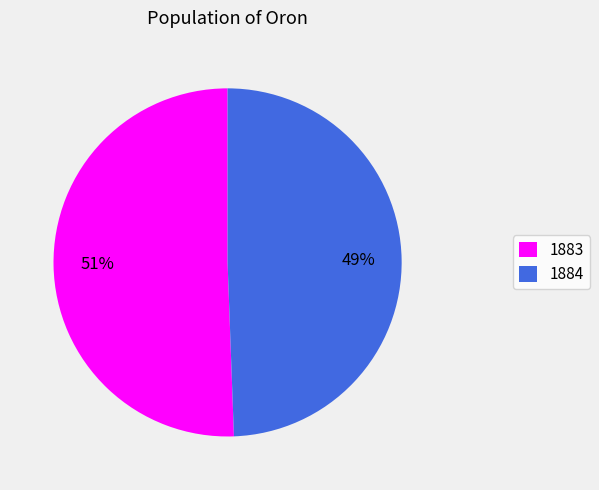

Which category has the biggest portion of the pie?

1883